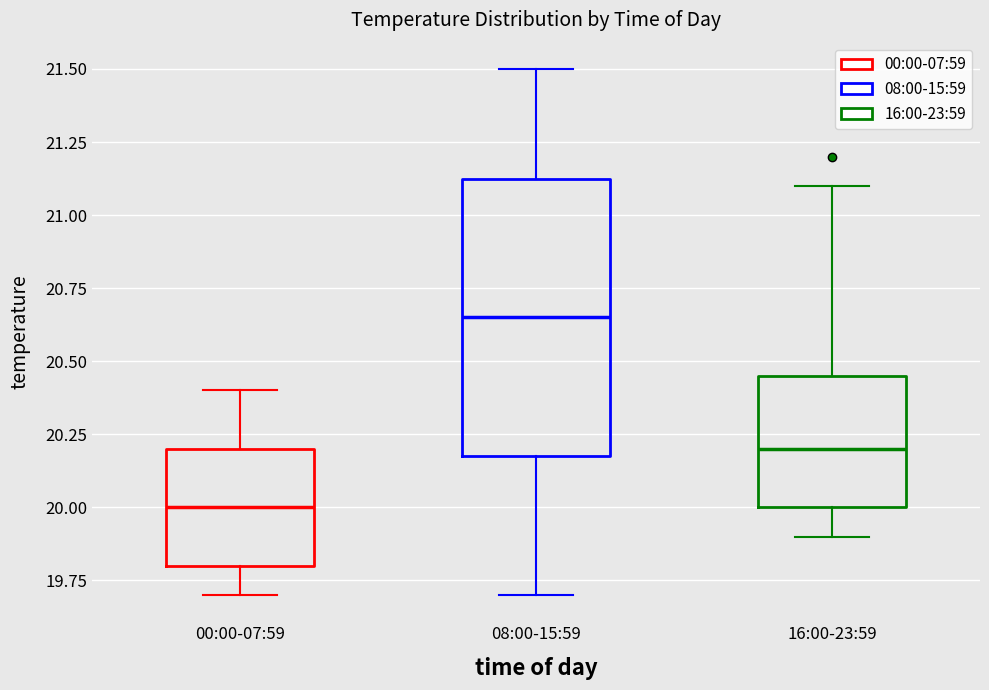

Reading left to right, transcribe this box plot: for each box, give where its median line is, the range the box spans, and where its two whiskers end, as read against the y-axis. The values are not printed on the chart, so give them approximately, as read against the axis.

00:00-07:59: median 20.00, box 19.80 to 20.20, whiskers 19.70 to 20.40
08:00-15:59: median 20.65, box 20.20 to 21.15, whiskers 19.70 to 21.50
16:00-23:59: median 20.20, box 20.00 to 20.45, whiskers 19.90 to 21.10